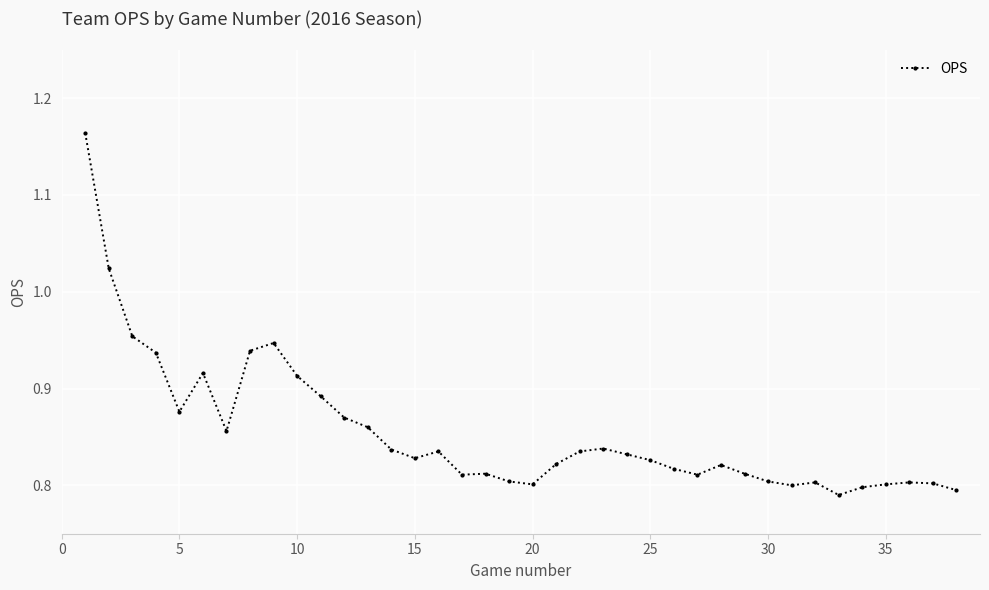

True or false: the data has more than 1 interior local peaks.

True